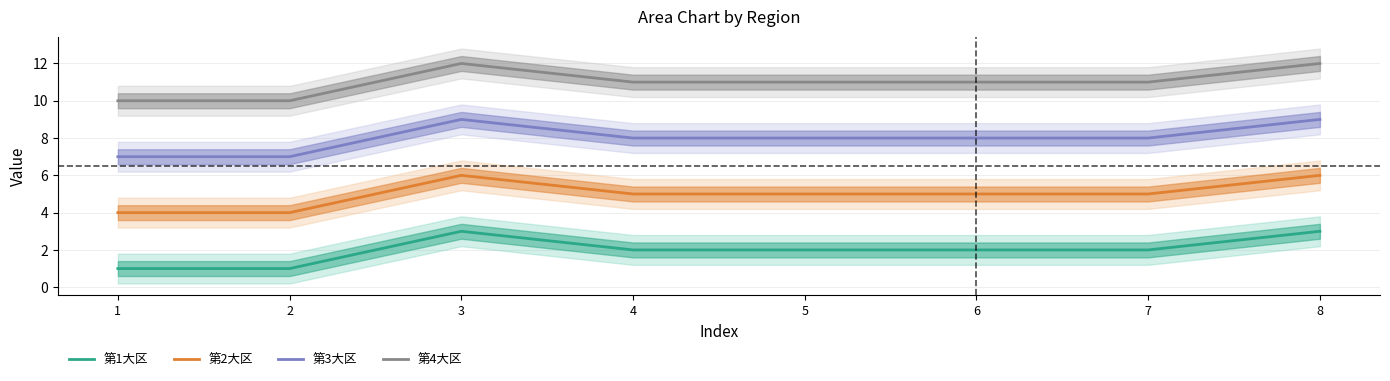

Where is the first local maximum for 第4大区?

3